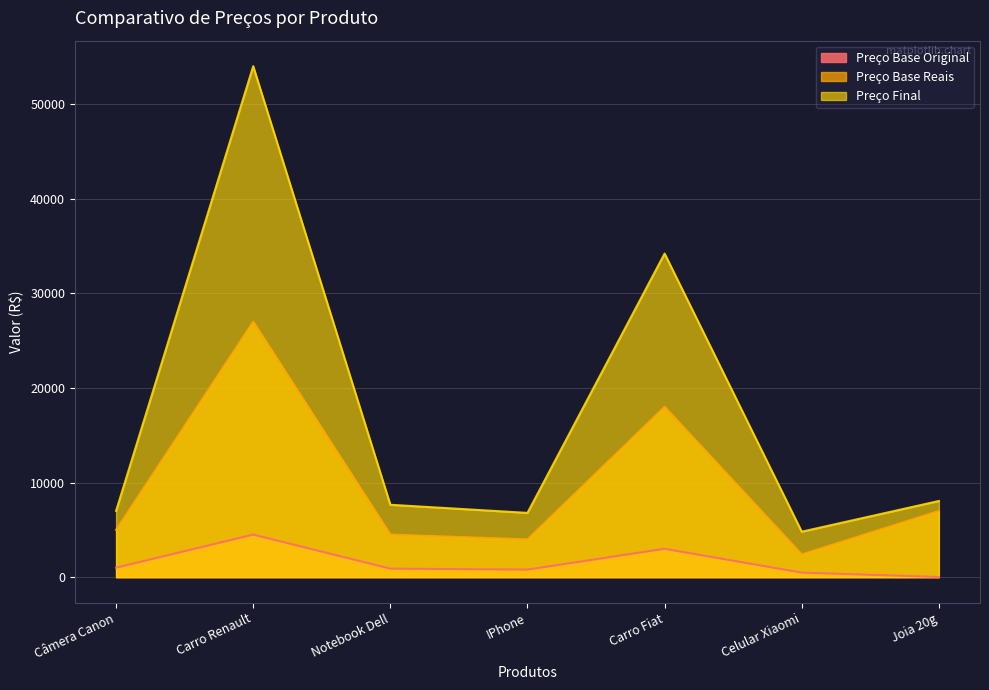

How many data points in Preço Base Reais are above 4999?

4